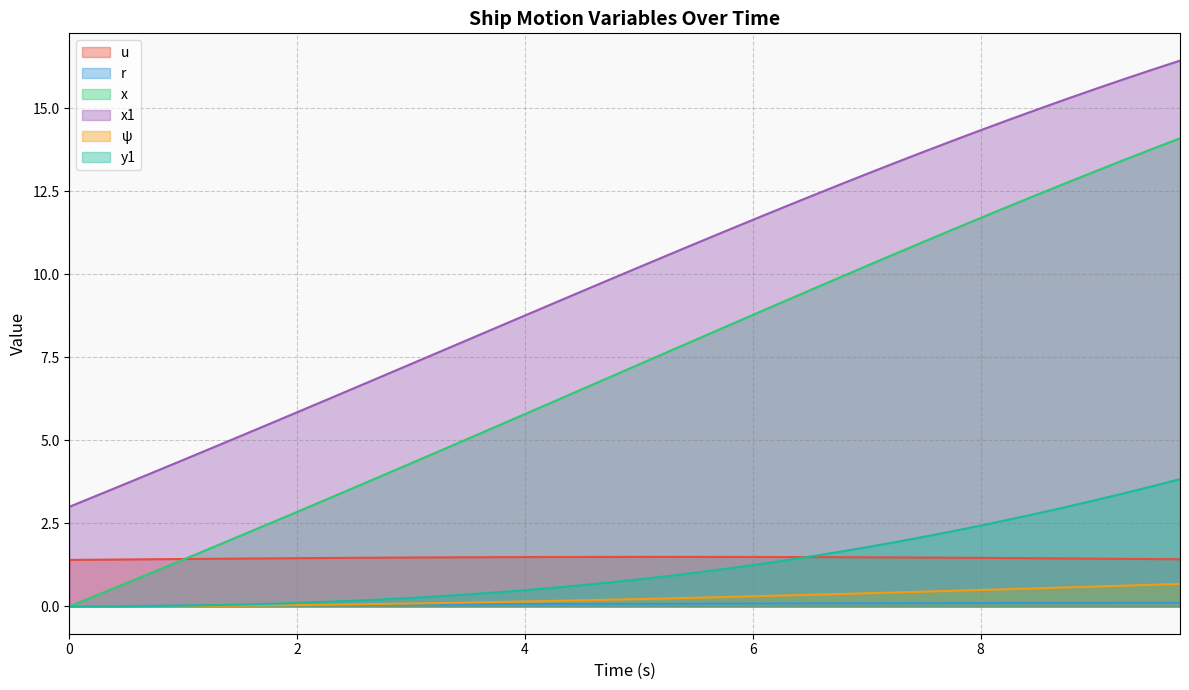

How many values in x are above zero?

39